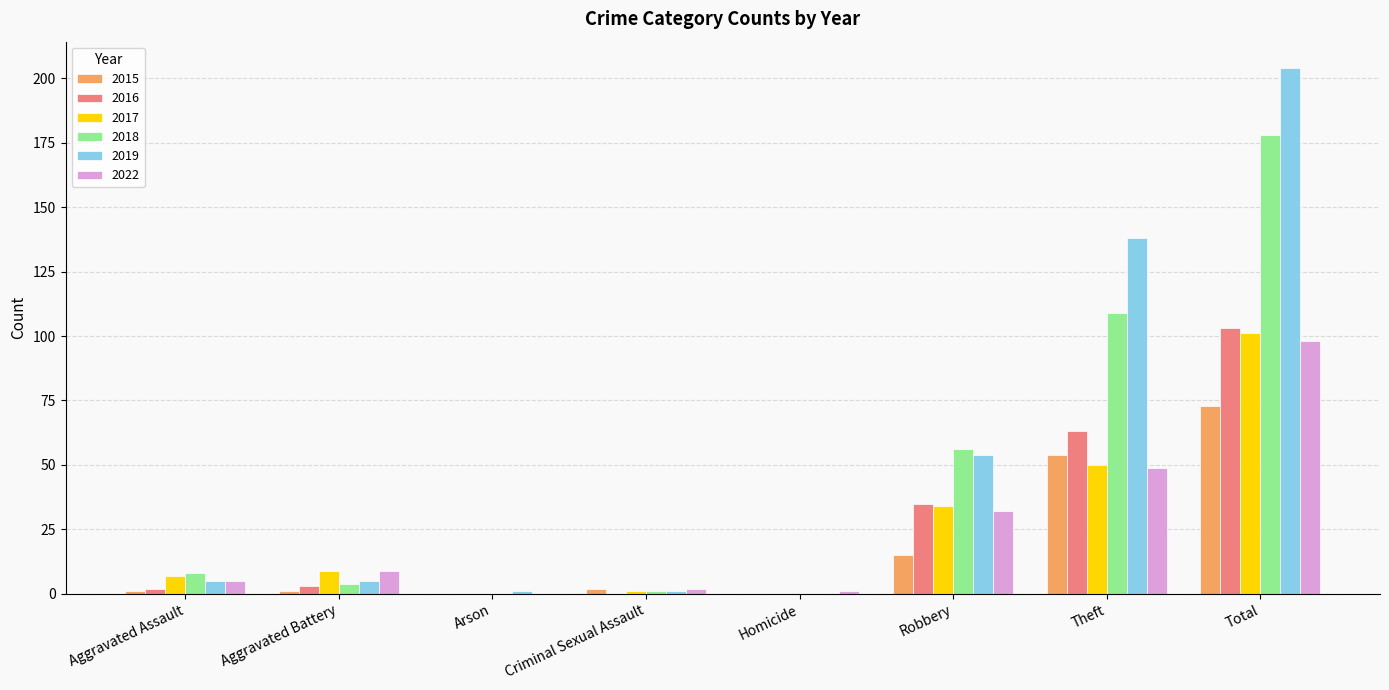

The value of 2017 at Arson is 0. True or false?

True